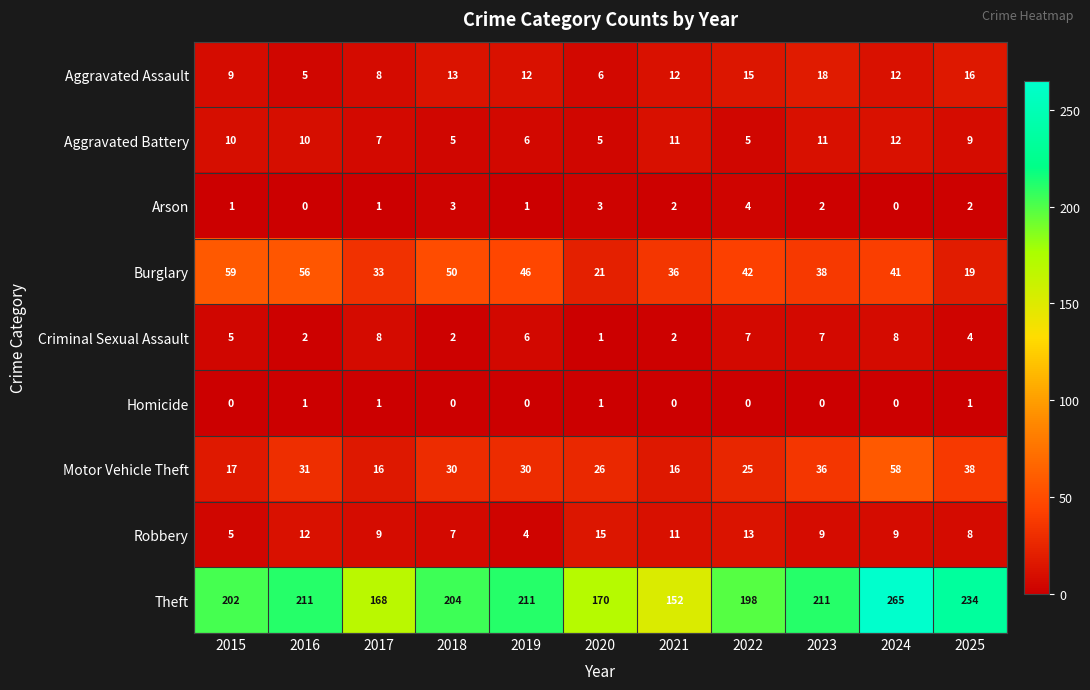

At how many categories does at least one series exceed 132?

11